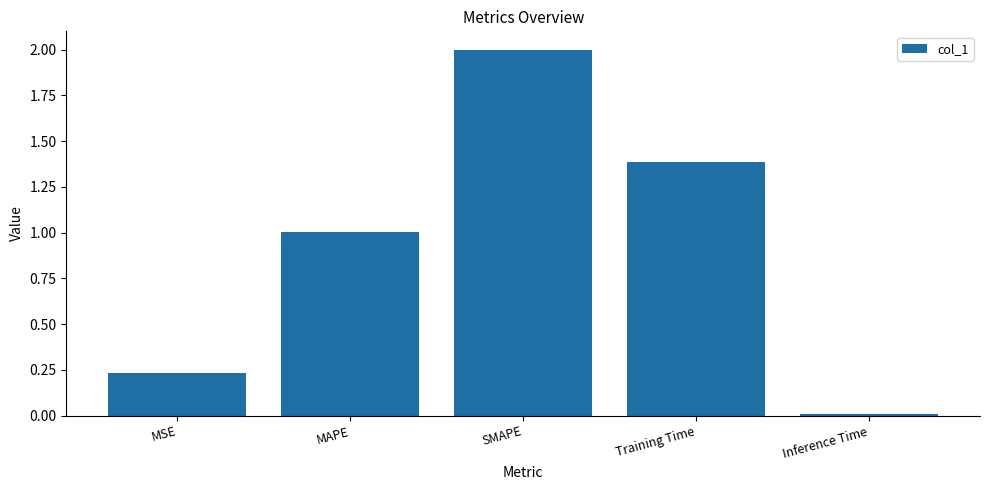

The value at MSE is 0.4. True or false?

False